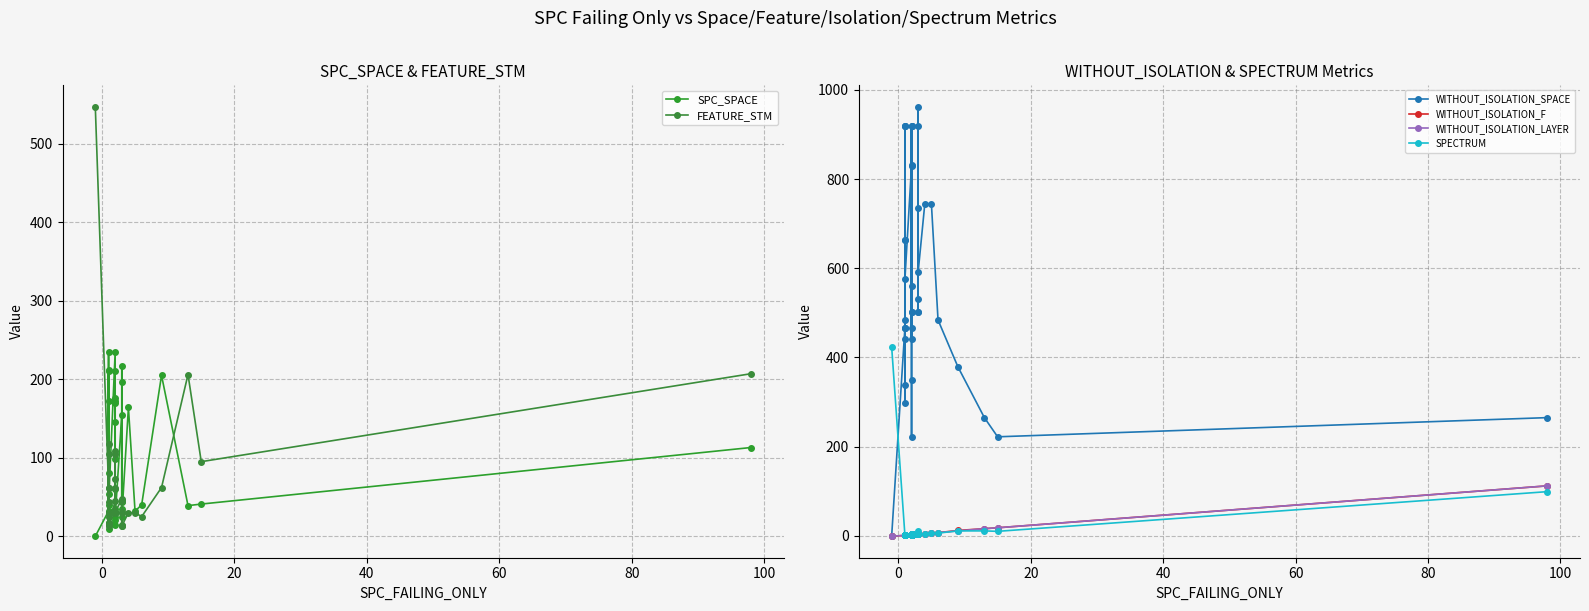

Rank the series by their maximum value, from lowest to highest.

WITHOUT_ISOLATION_F, WITHOUT_ISOLATION_LAYER, SPC_SPACE, SPECTRUM, FEATURE_STM, WITHOUT_ISOLATION_SPACE